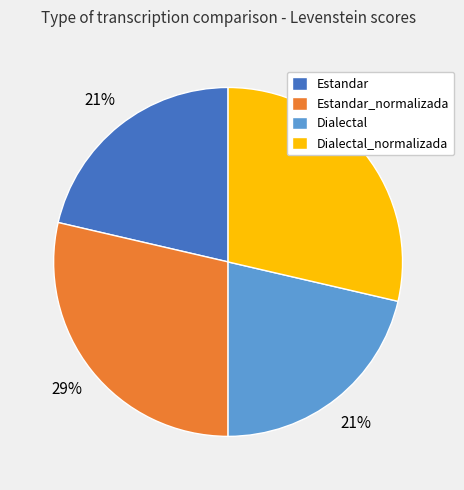

To the nearest percent, what portion does Estandar_normalizada represent?

29%